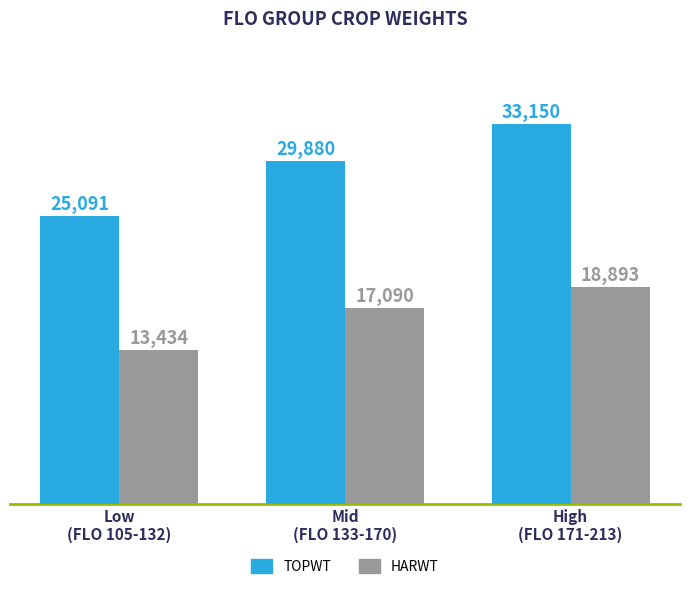

What is the label of the 3rd bar from the right?

Low
(FLO 105-132)